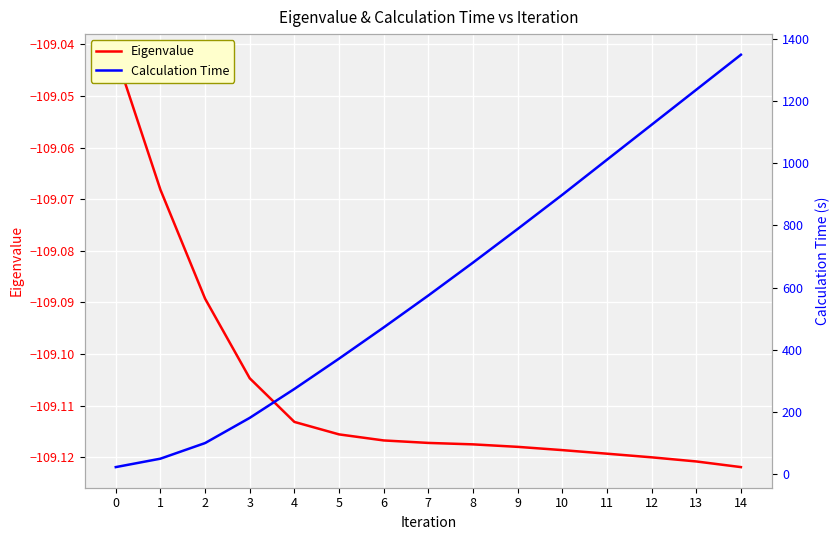

What is the approximate value of Eigenvalue at 3?

-109.1